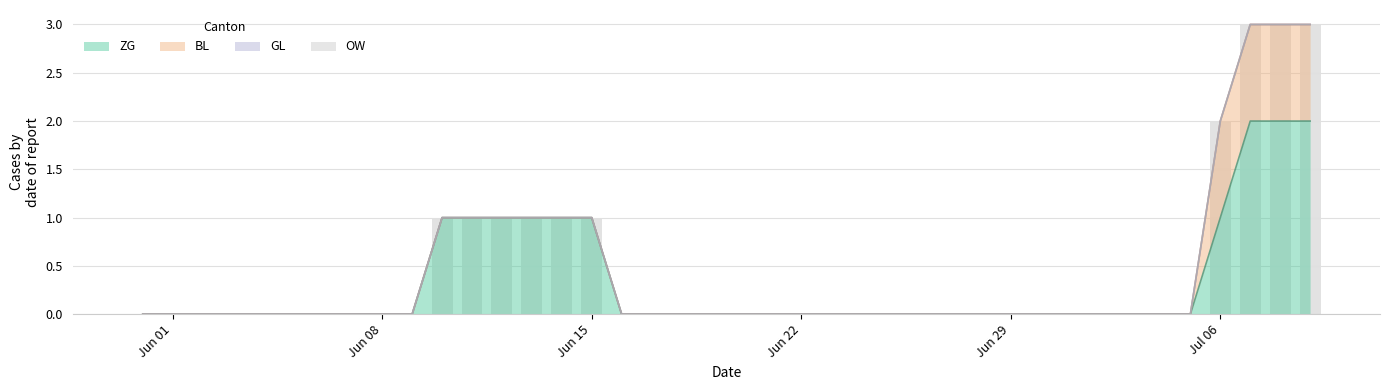

The BL series shows 0 at 2020-06-05. True or false?

True